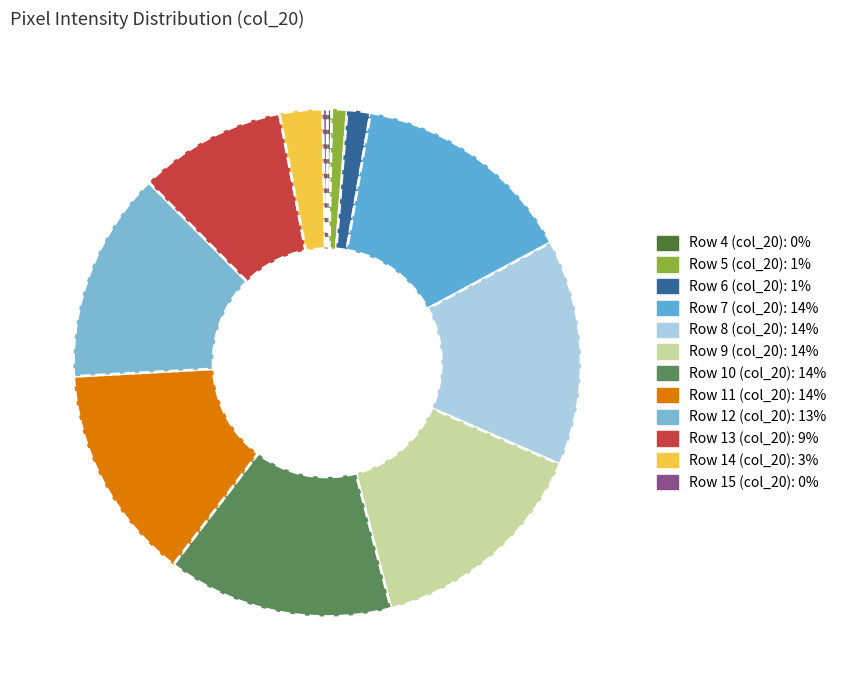

The Row 8 (col_20) slice represents 14% of the pie. True or false?

True